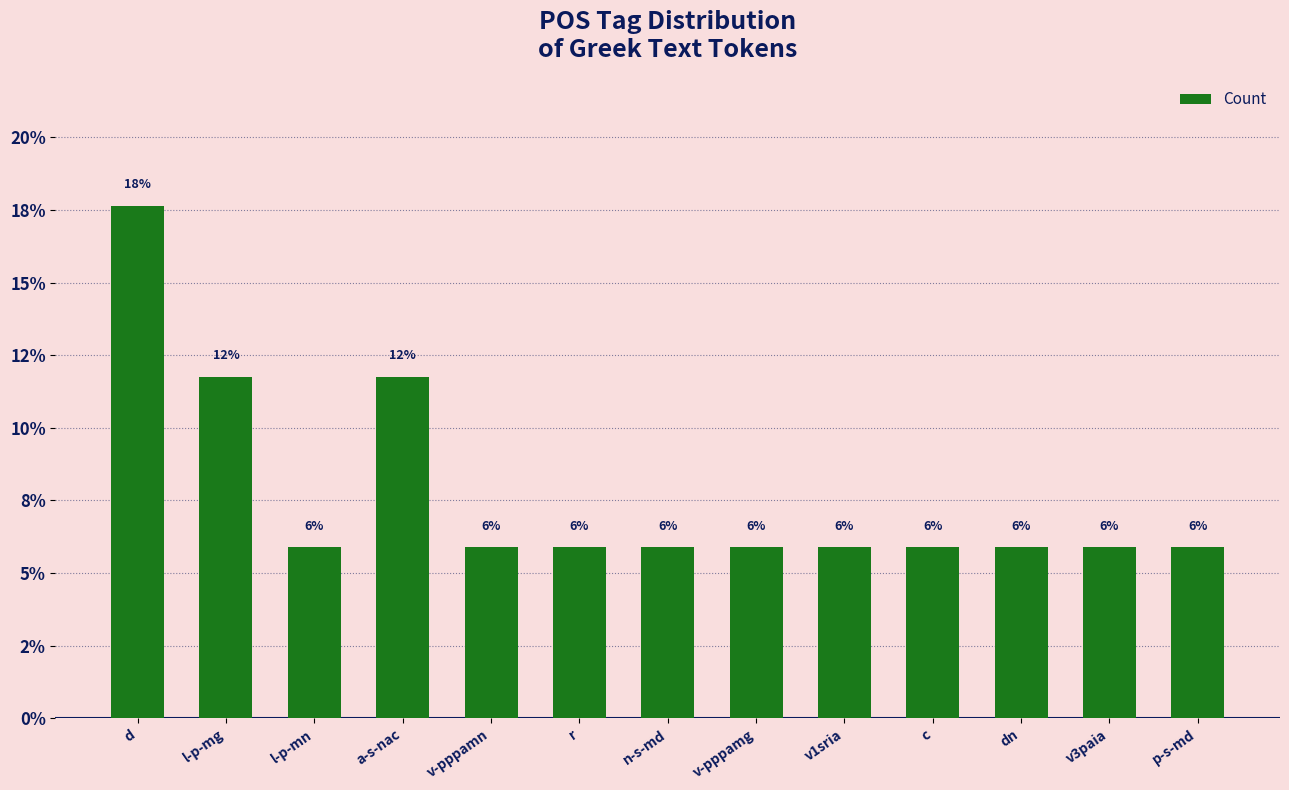

Are the bars horizontal?

No